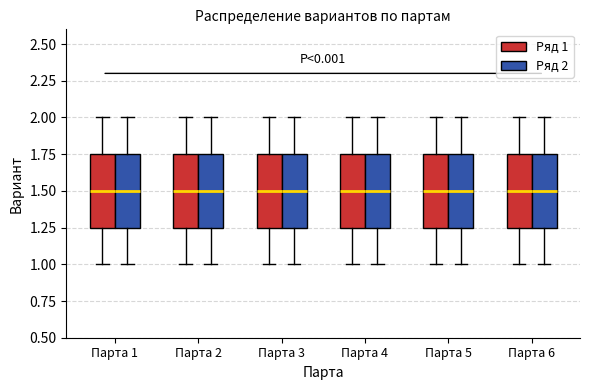

Where is the upper edge of the box for Парта 6 (Ряд 2) on the y-axis? The values are not printed on the chart, so give them approximately, as read against the axis.

1.75